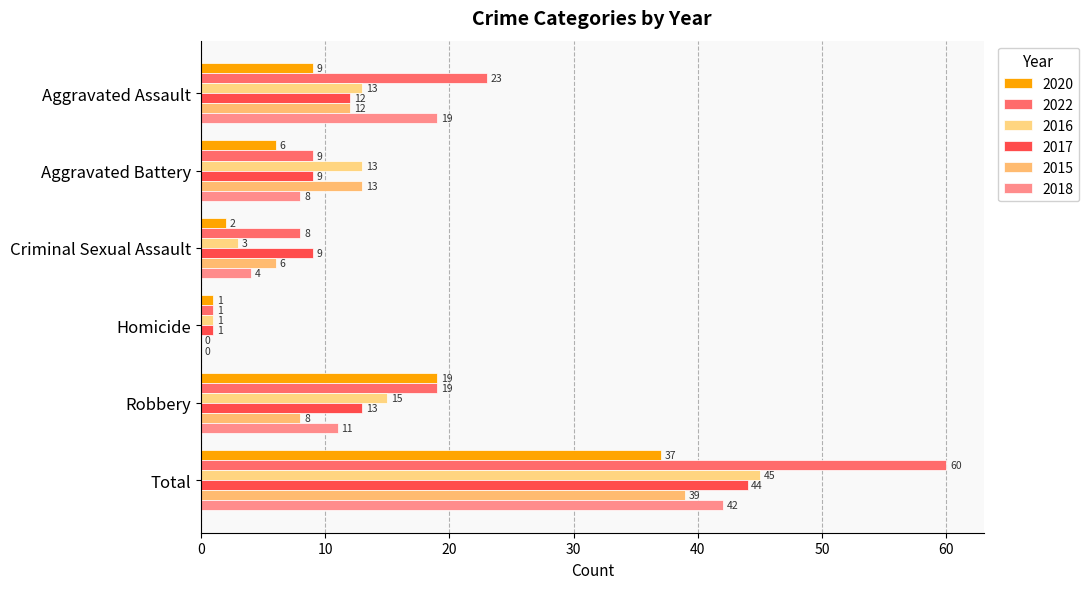

Count the number of data series in this chart.

6